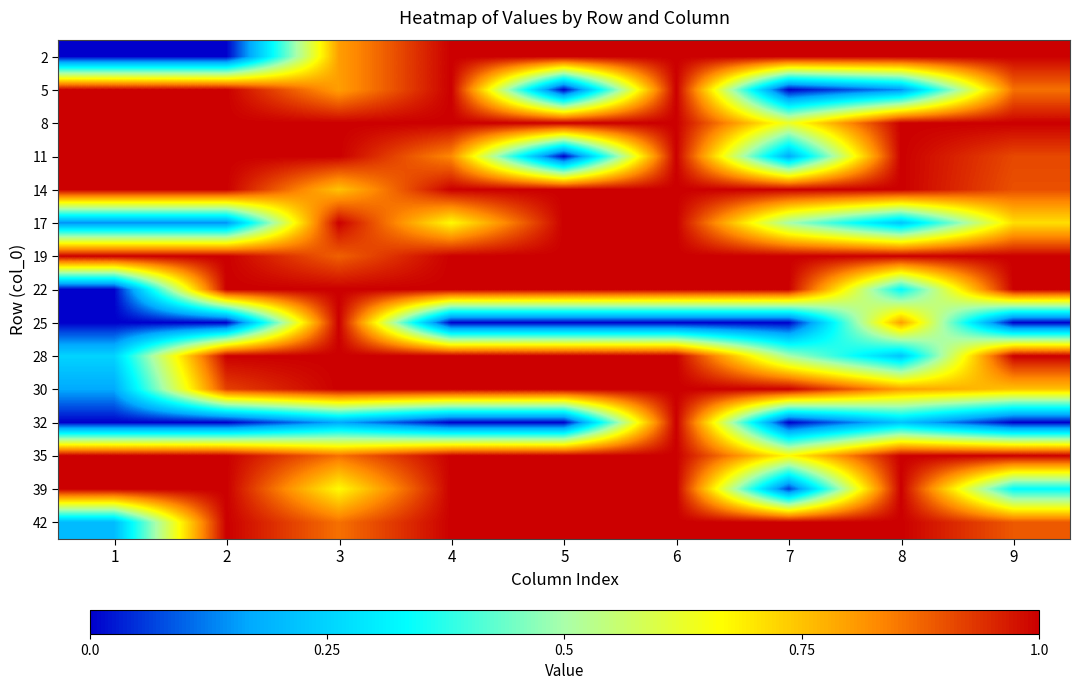

Reading left to right, extract all data points from this chart.

2: 1=0.0	2=0.0	3=0.8	4=1.0	5=1.0	6=1.0	7=1.0	8=1.0	9=1.0
5: 1=1.0	2=1.0	3=0.8	4=1.0	5=0.0	6=1.0	7=0.0	8=0.1	9=0.9
8: 1=1.0	2=1.0	3=1.0	4=1.0	5=1.0	6=1.0	7=0.6	8=1.0	9=1.0
11: 1=1.0	2=1.0	3=1.0	4=0.8	5=0.0	6=1.0	7=0.2	8=1.0	9=0.9
14: 1=1.0	2=1.0	3=0.8	4=1.0	5=1.0	6=1.0	7=1.0	8=1.0	9=0.9
17: 1=0.1	2=0.1	3=1.0	4=0.7	5=1.0	6=1.0	7=0.5	8=0.2	9=0.7
19: 1=1.0	2=1.0	3=0.9	4=1.0	5=1.0	6=1.0	7=1.0	8=1.0	9=1.0
22: 1=0.0	2=1.0	3=1.0	4=1.0	5=1.0	6=1.0	7=1.0	8=0.3	9=1.0
25: 1=0.0	2=0.0	3=1.0	4=0.0	5=0.0	6=0.0	7=0.0	8=0.8	9=0.0
28: 1=0.2	2=1.0	3=1.0	4=1.0	5=1.0	6=1.0	7=0.5	8=0.2	9=1.0
30: 1=0.2	2=0.9	3=1.0	4=1.0	5=1.0	6=1.0	7=1.0	8=0.8	9=0.8
32: 1=0.0	2=0.0	3=0.2	4=0.0	5=0.0	6=1.0	7=0.0	8=0.2	9=0.0
35: 1=1.0	2=1.0	3=0.9	4=1.0	5=1.0	6=1.0	7=0.7	8=1.0	9=1.0
39: 1=1.0	2=1.0	3=0.7	4=1.0	5=1.0	6=1.0	7=0.1	8=1.0	9=0.3
42: 1=0.2	2=1.0	3=0.9	4=1.0	5=1.0	6=1.0	7=1.0	8=1.0	9=0.9